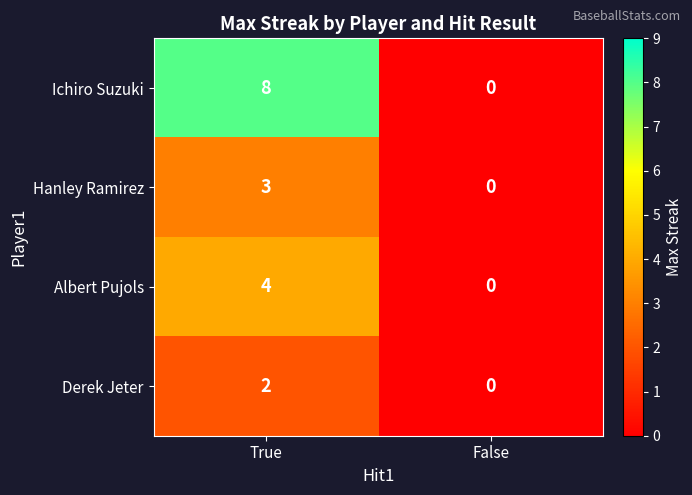

What is the difference between the maximum and minimum values in the Ichiro Suzuki series?

8